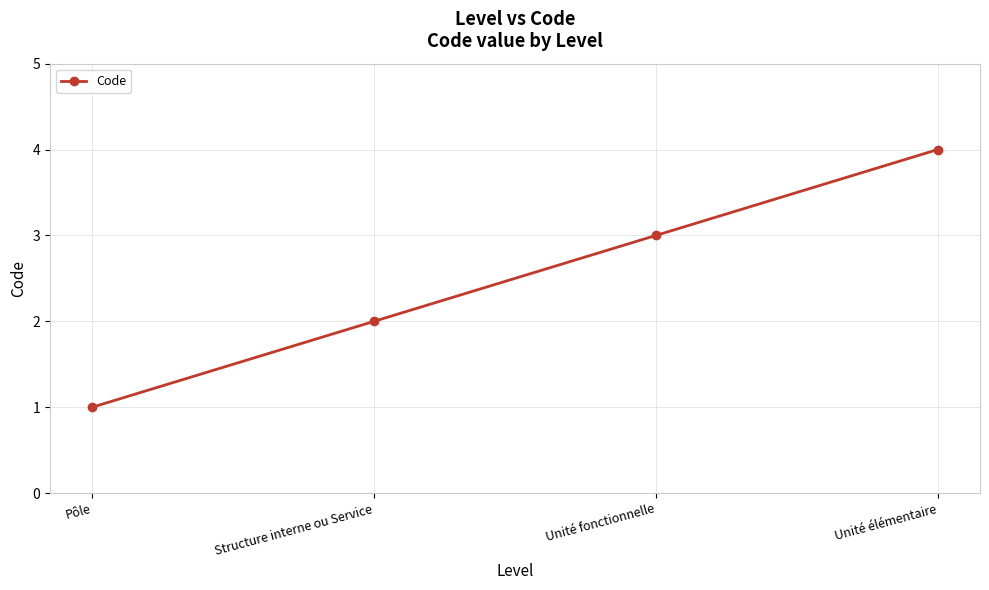

Is this an area chart (filled region under the line)?

No